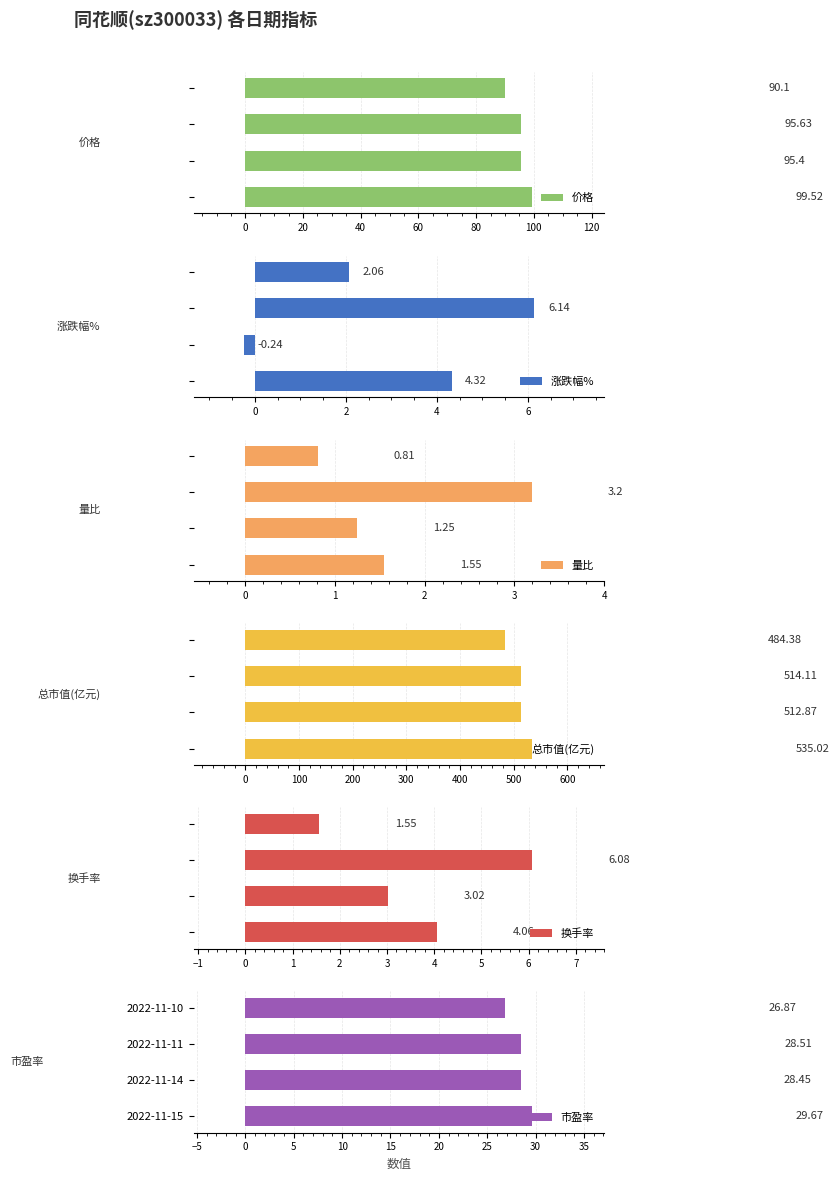

How many groups of bars are there?

4